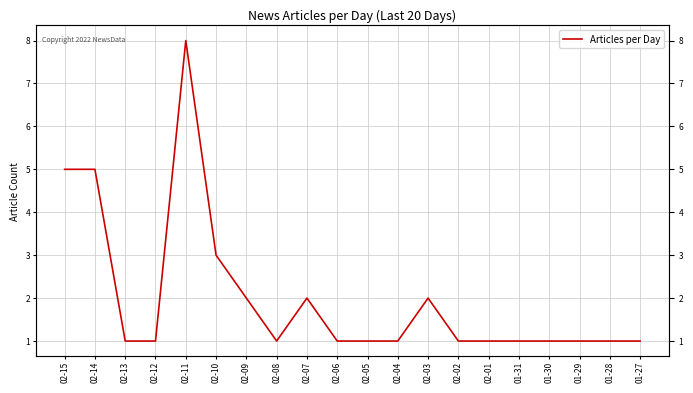

Where is the first local maximum?

02-11